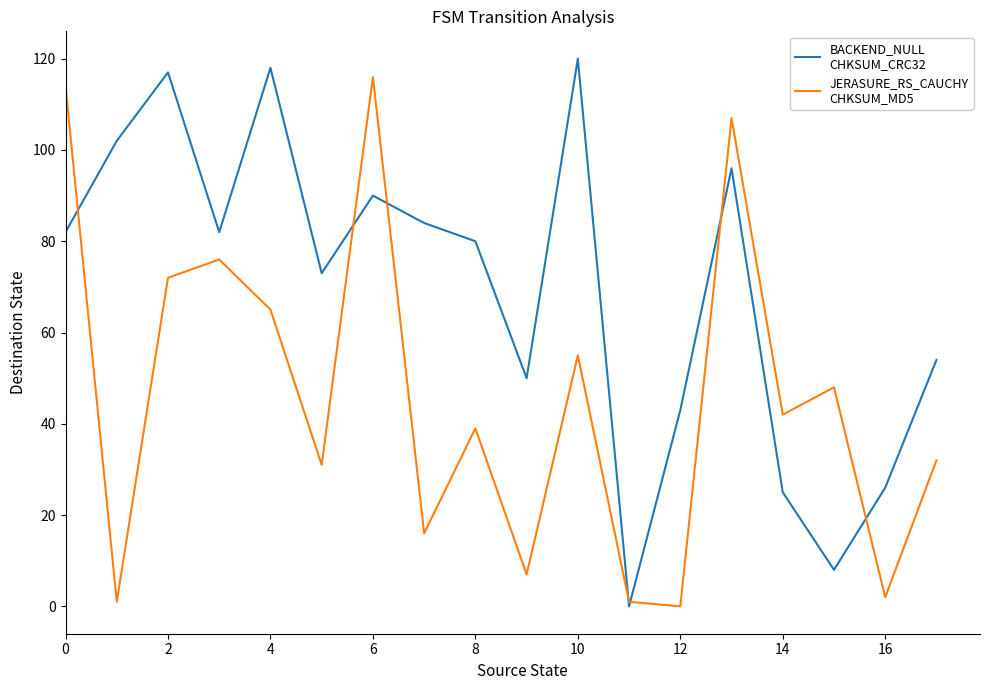

What is the maximum value shown in the chart?

120